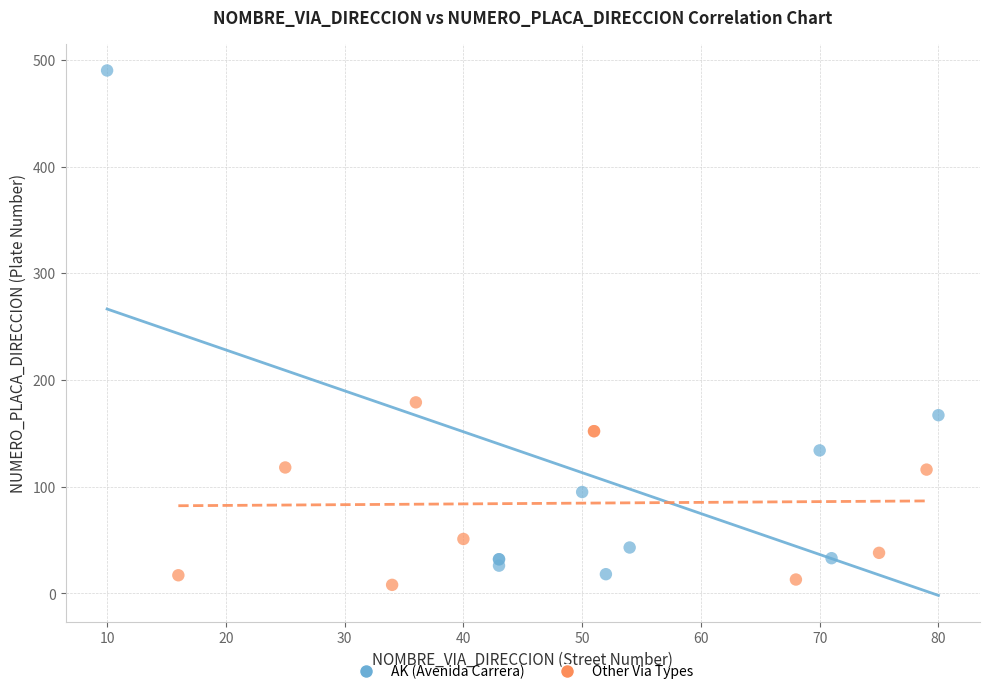

Which series contains the highest Y value?

AK (Avenida Carrera)